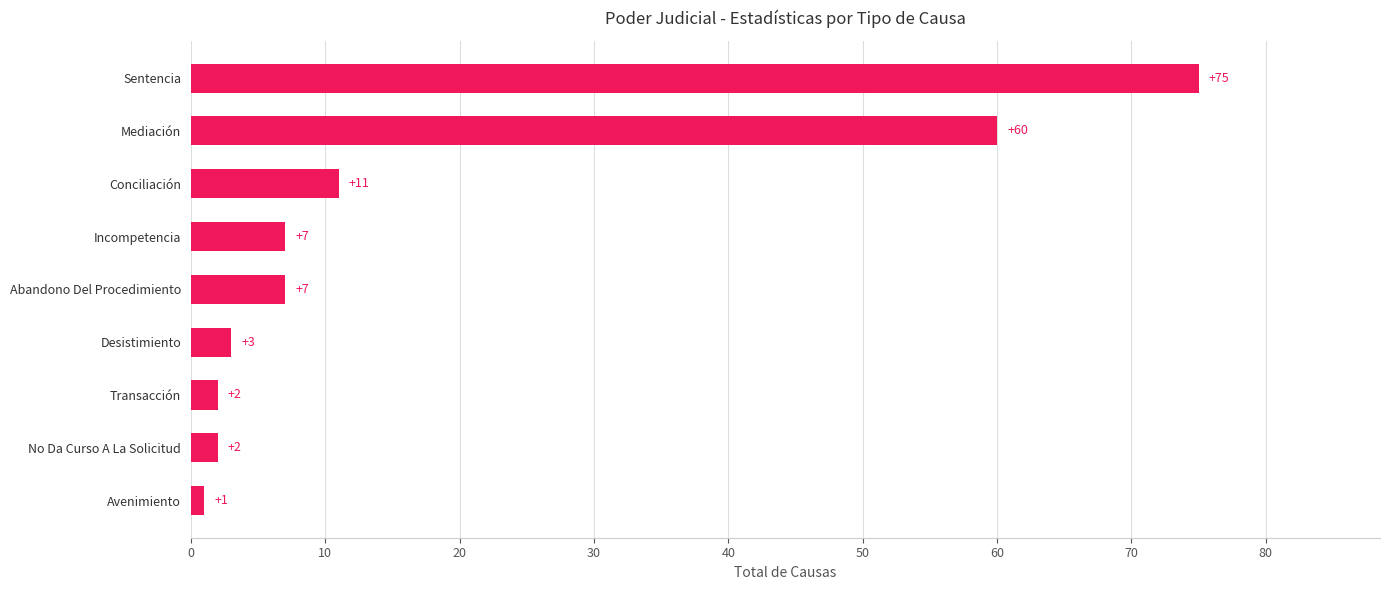

True or false: the data shows 60 at Mediación.

True